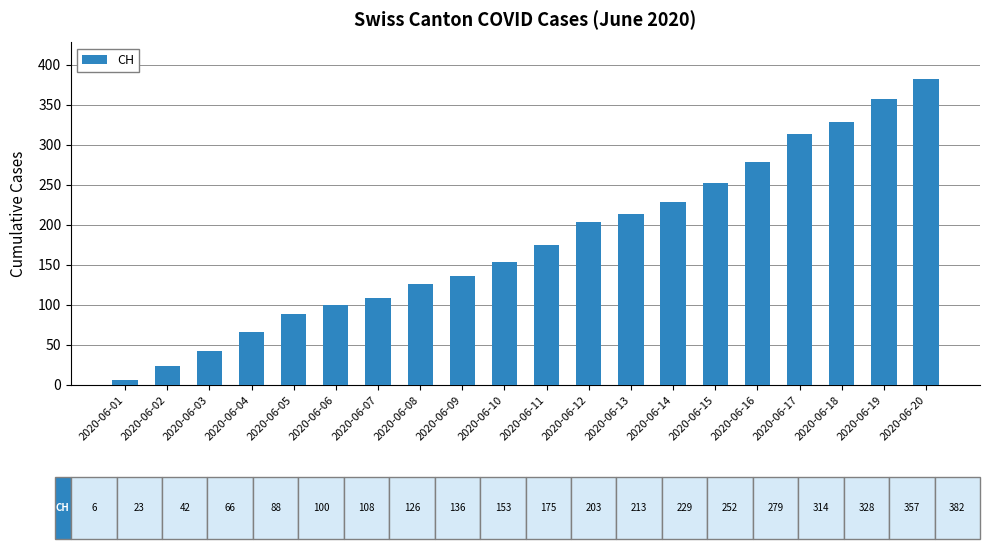

What is the difference between the values at 2020-06-06 and 2020-06-12?

103